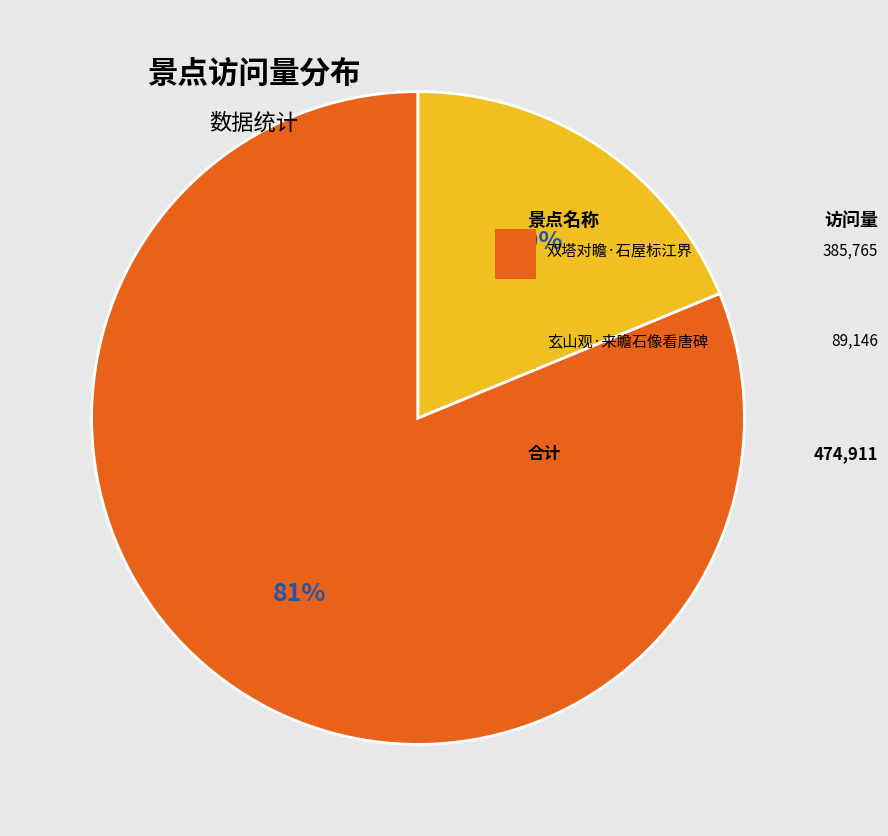

Count the number of slices in the pie.

2